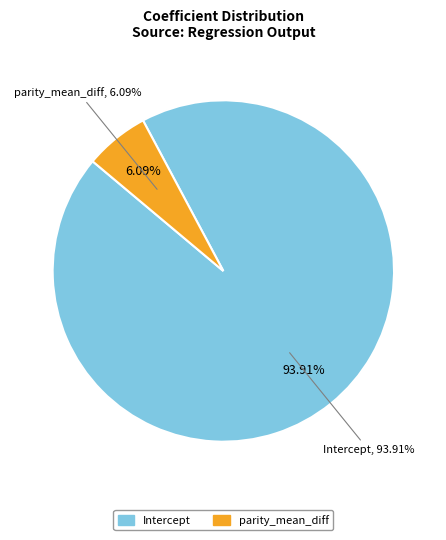

What is the largest slice in the pie chart?

Intercept